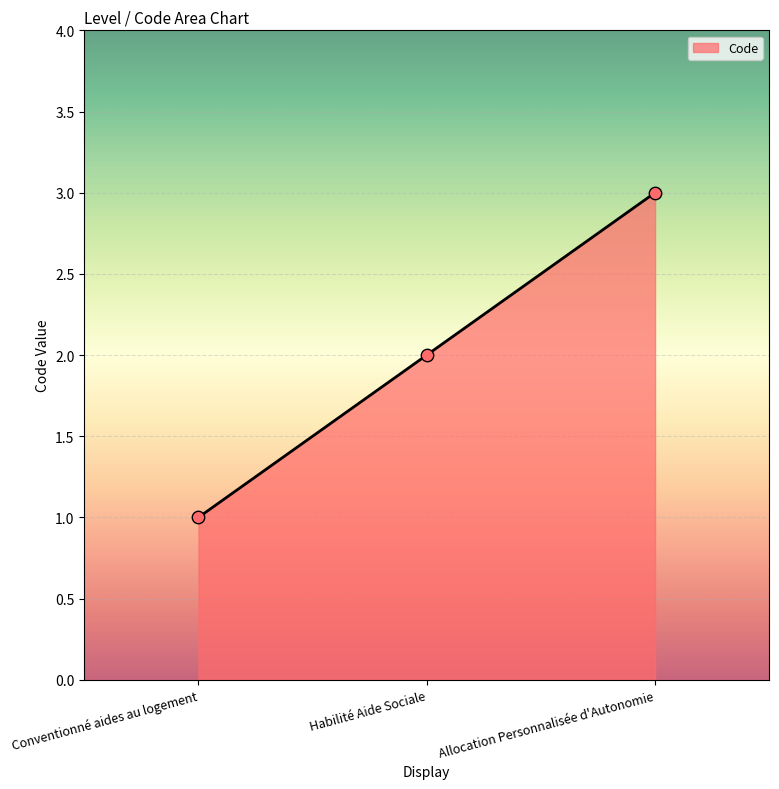

What is the change in value from Conventionné aides au logement to Habilité Aide Sociale?

+1